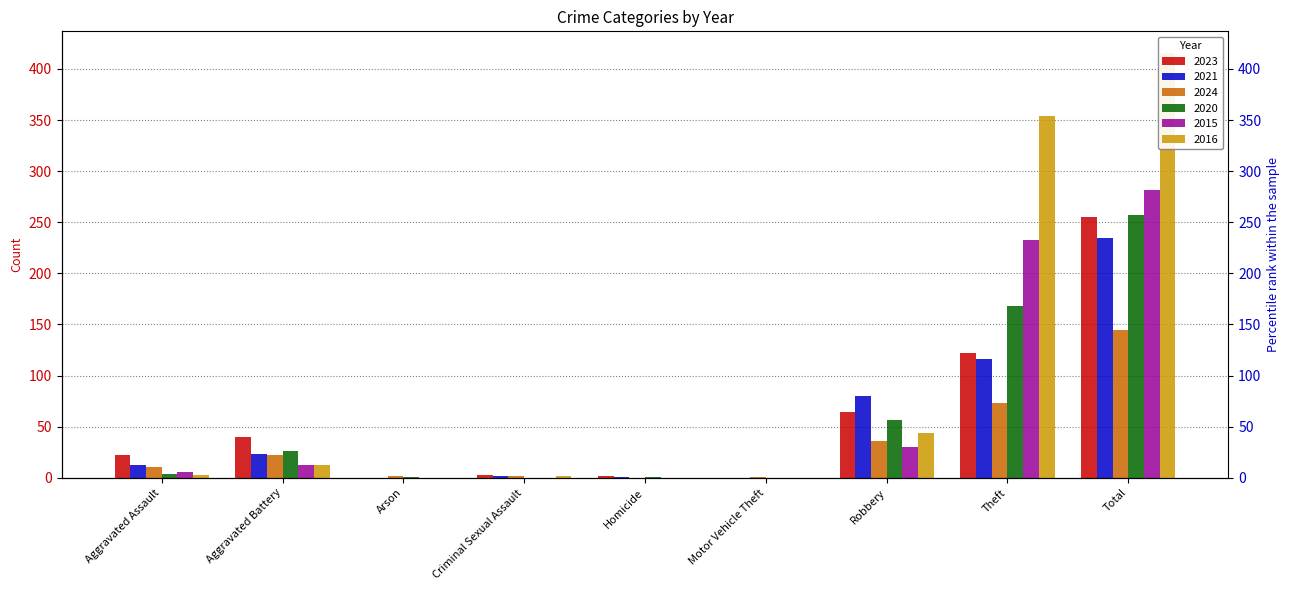

How many data points in 2021 are less than 13?

4